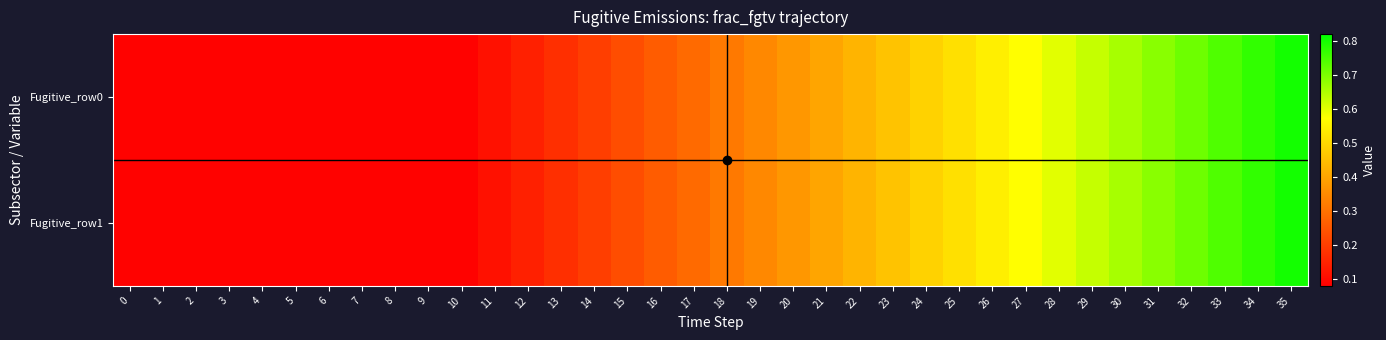

List the series in order of their peak value, lowest first.

Fugitive_row0, Fugitive_row1